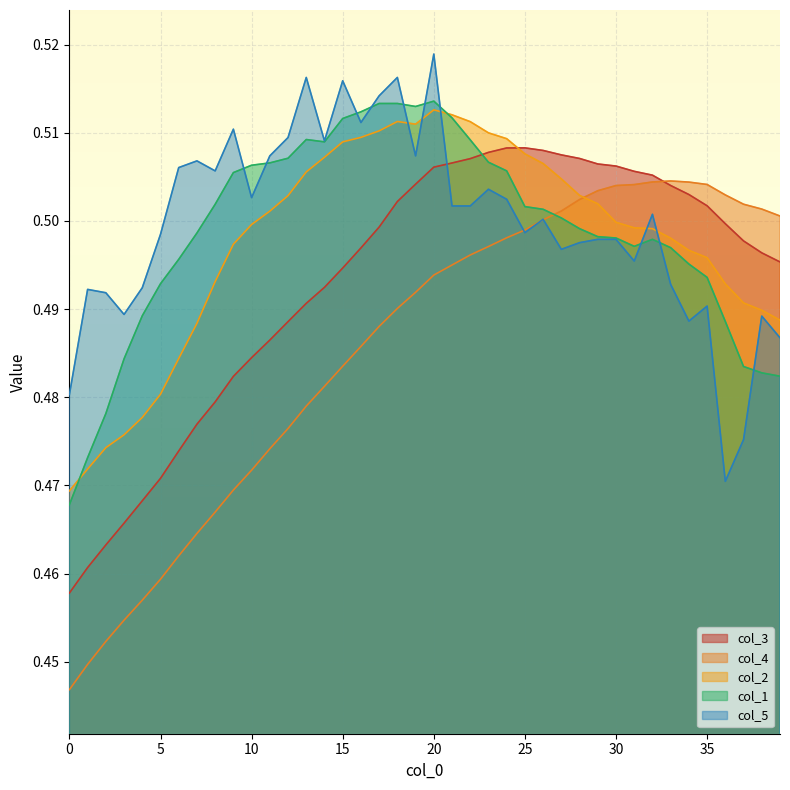

Reading right to left, what are all the values shown in this chart?

col_3: 0.5	0.5	0.5	0.5	0.5	0.5	0.5	0.5	0.5	0.5	0.5	0.5	0.5	0.5	0.5	0.5	0.5	0.5	0.5	0.5	0.5	0.5	0.5	0.5	0.5	0.5	0.5	0.5	0.5	0.5	0.5	0.5	0.5	0.5	0.5	0.5	0.5	0.5	0.5	0.5
col_4: 0.5	0.5	0.5	0.5	0.5	0.5	0.5	0.5	0.5	0.5	0.5	0.5	0.5	0.5	0.5	0.5	0.5	0.5	0.5	0.5	0.5	0.5	0.5	0.5	0.5	0.5	0.5	0.5	0.5	0.5	0.5	0.5	0.5	0.5	0.5	0.5	0.5	0.5	0.4	0.4
col_2: 0.5	0.5	0.5	0.5	0.5	0.5	0.5	0.5	0.5	0.5	0.5	0.5	0.5	0.5	0.5	0.5	0.5	0.5	0.5	0.5	0.5	0.5	0.5	0.5	0.5	0.5	0.5	0.5	0.5	0.5	0.5	0.5	0.5	0.5	0.5	0.5	0.5	0.5	0.5	0.5
col_1: 0.5	0.5	0.5	0.5	0.5	0.5	0.5	0.5	0.5	0.5	0.5	0.5	0.5	0.5	0.5	0.5	0.5	0.5	0.5	0.5	0.5	0.5	0.5	0.5	0.5	0.5	0.5	0.5	0.5	0.5	0.5	0.5	0.5	0.5	0.5	0.5	0.5	0.5	0.5	0.5
col_5: 0.5	0.5	0.5	0.5	0.5	0.5	0.5	0.5	0.5	0.5	0.5	0.5	0.5	0.5	0.5	0.5	0.5	0.5	0.5	0.5	0.5	0.5	0.5	0.5	0.5	0.5	0.5	0.5	0.5	0.5	0.5	0.5	0.5	0.5	0.5	0.5	0.5	0.5	0.5	0.5